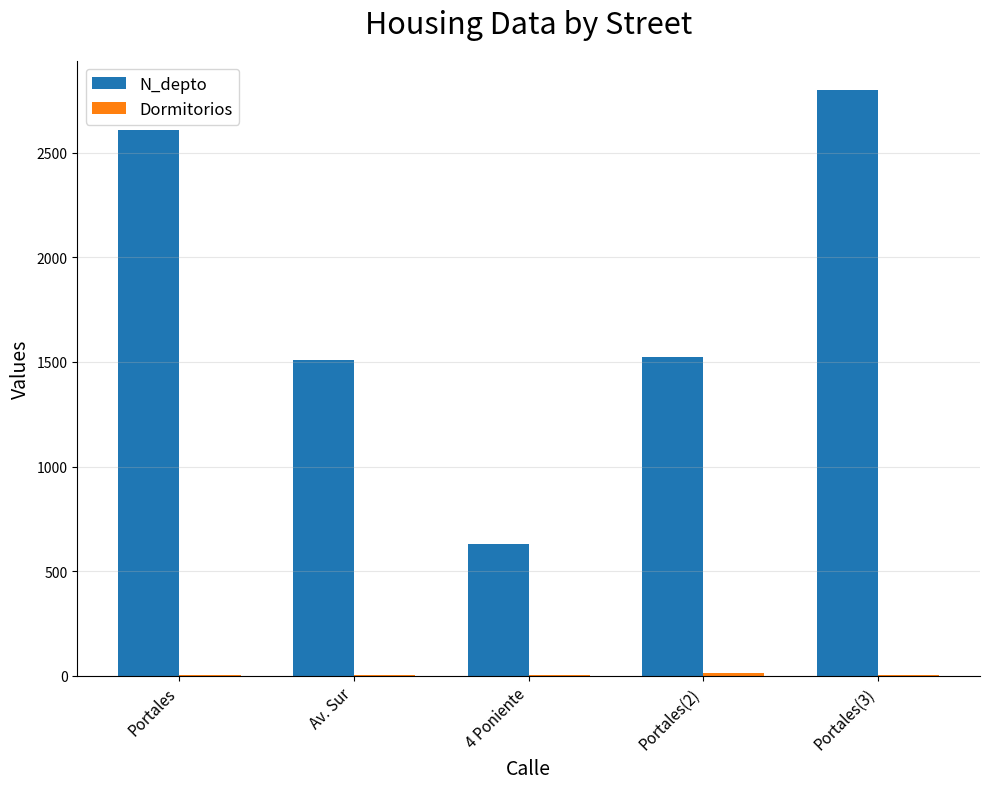

What is the sum of all N_depto values?

9069